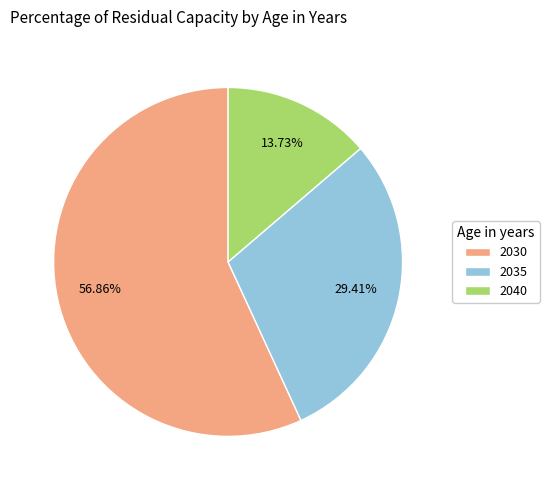

To the nearest percent, what is the average slice percentage?

33%